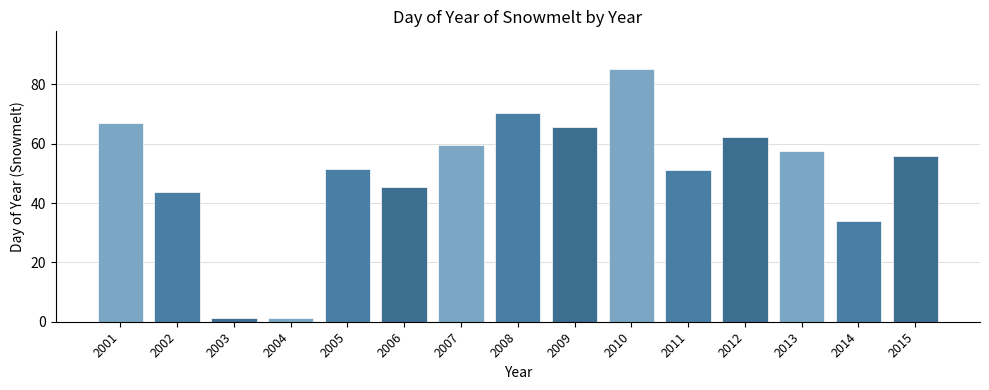

What is the minimum value shown in the chart?

1.1